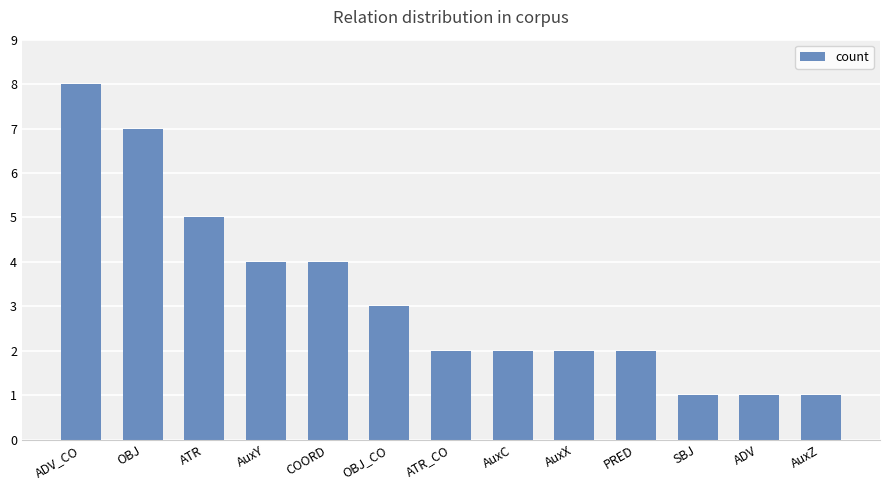

What is the label of the 9th bar from the right?

COORD